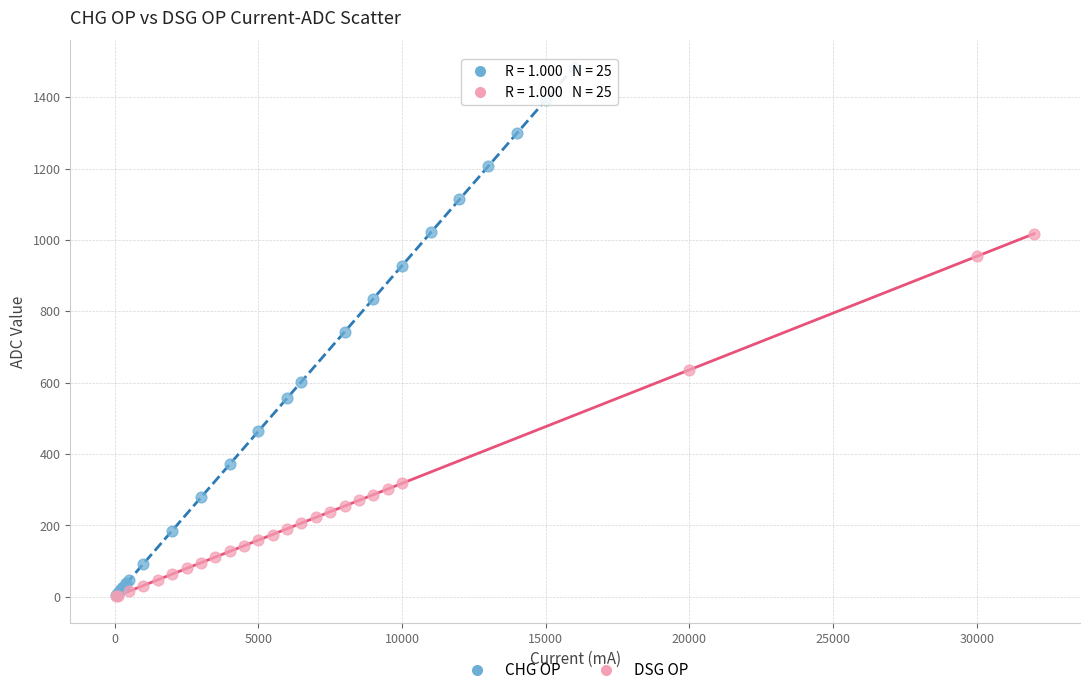

Which series reaches the maximum Y coordinate?

CHG OP